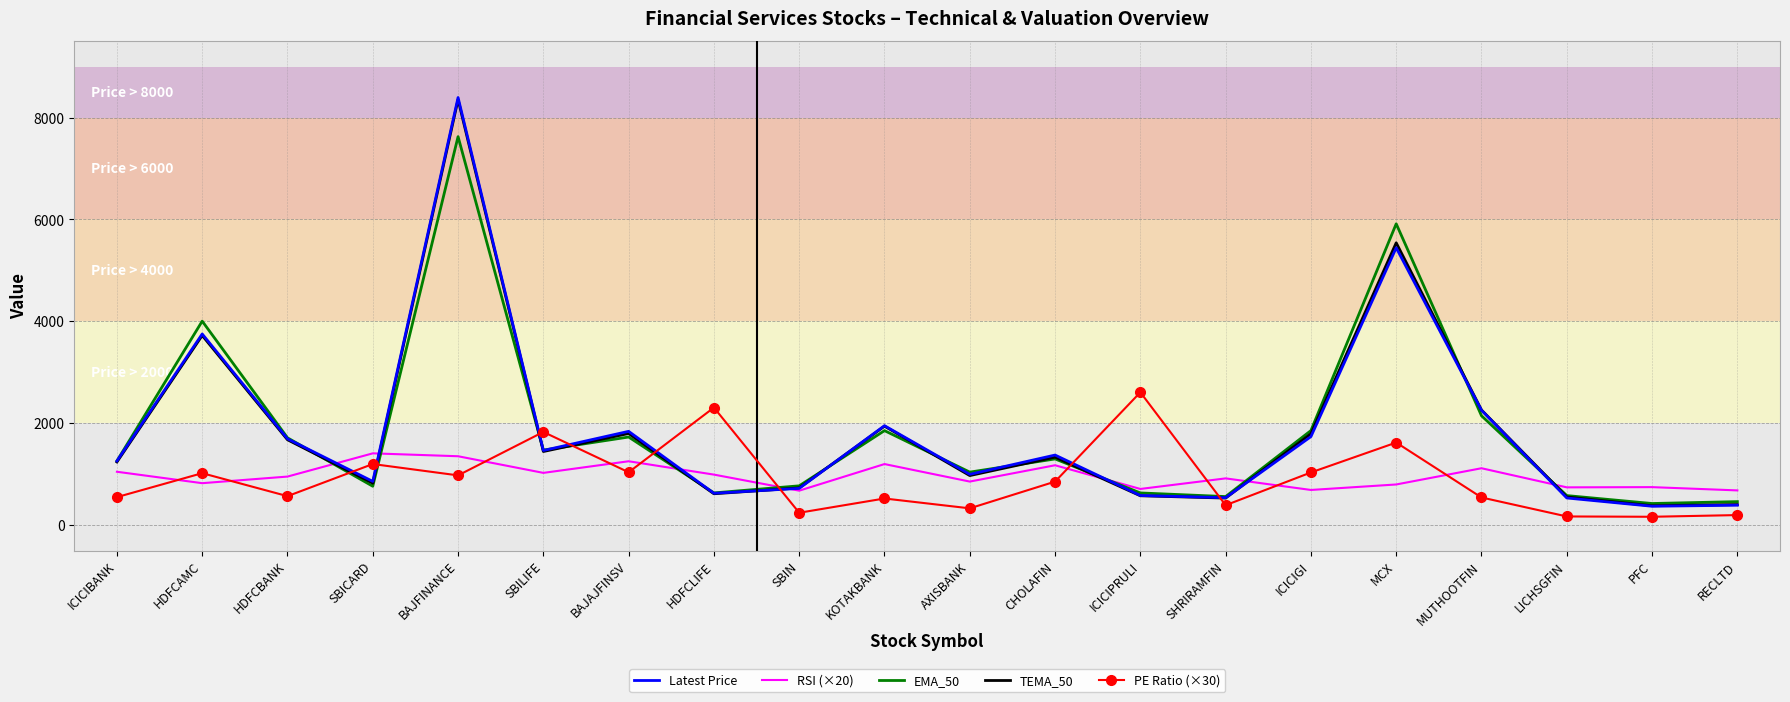

Which label corresponds to the largest value in the chart?

BAJFINANCE